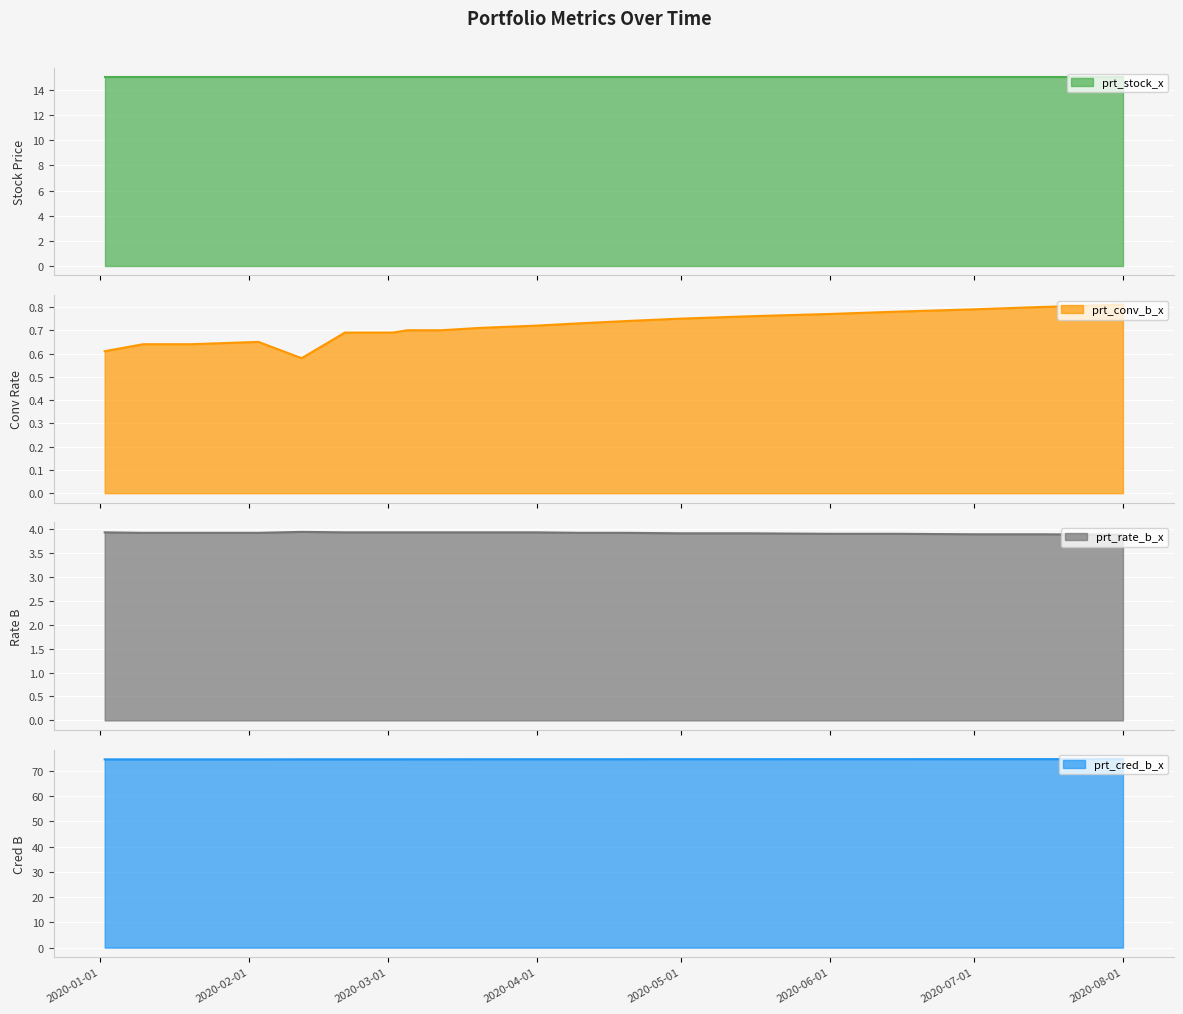

Which has a higher value, 2020-04-10 or 2020-06-01?

2020-06-01